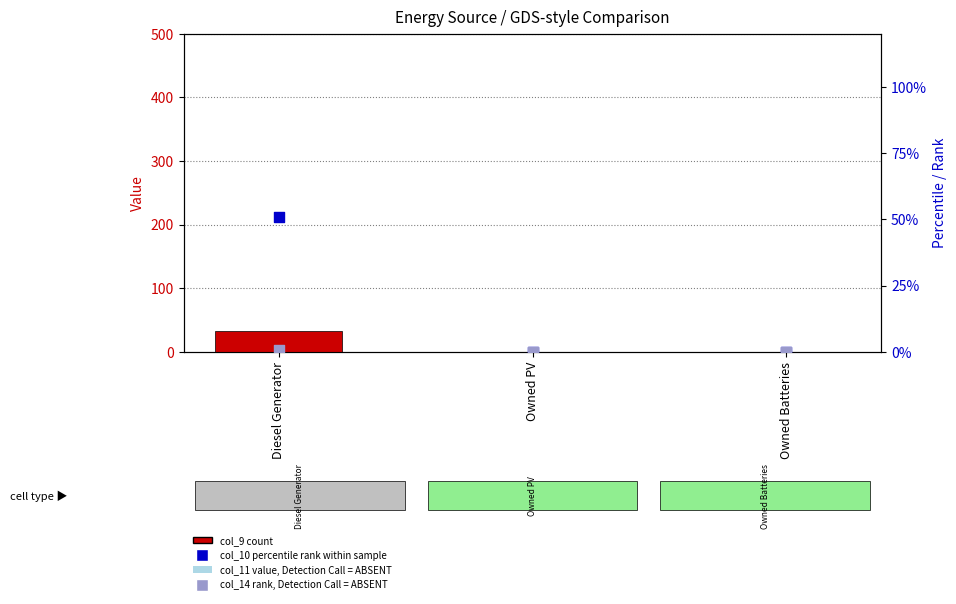

At how many categories does at least one series exceed 12?

1